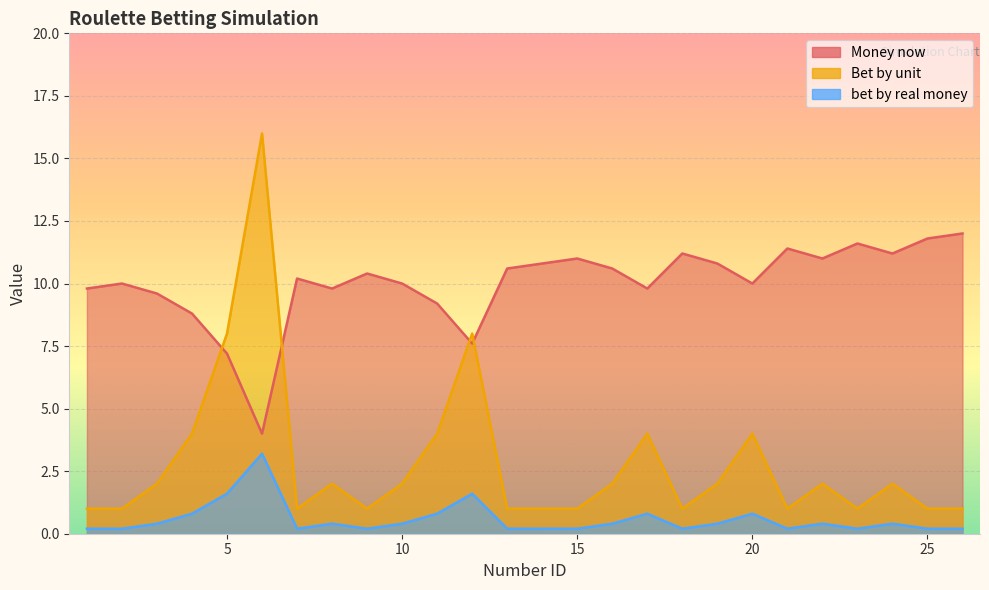

What is the value of the Bet by unit point at the 17th from the left?

4.0